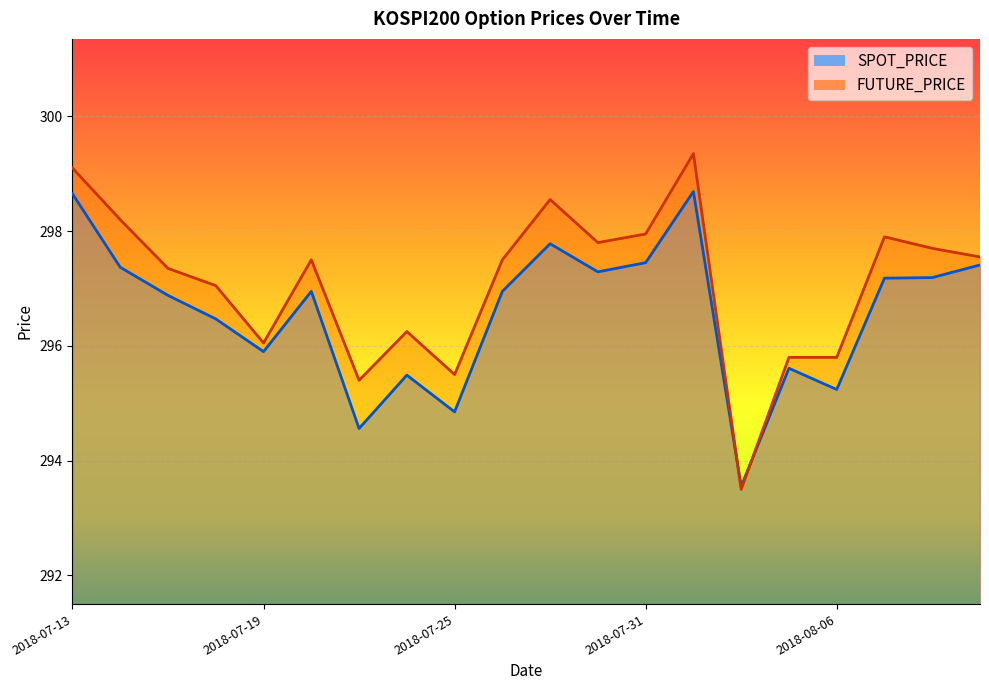

Where do FUTURE_PRICE and SPOT_PRICE first cross each other?

2018-08-01 and 2018-08-02